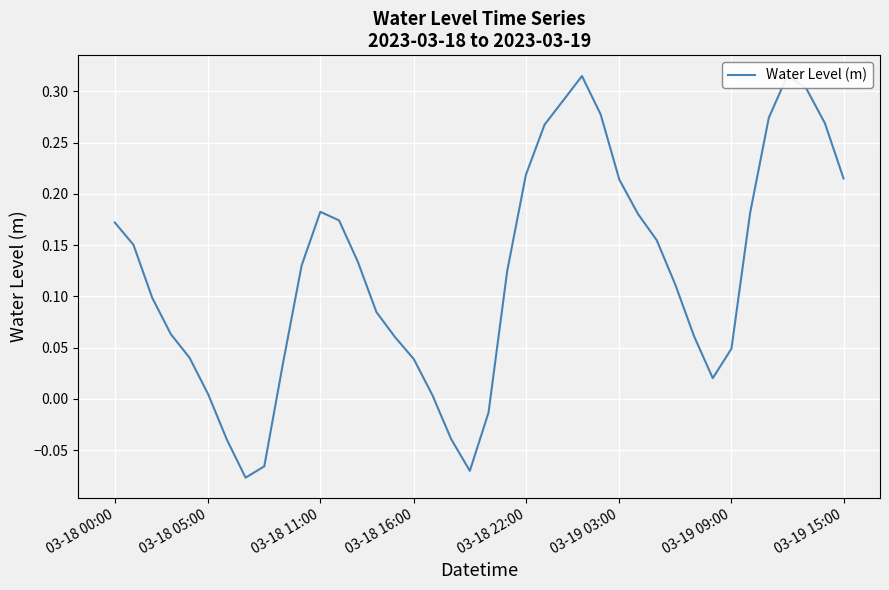

Which has a higher value, 9 or 26?

26